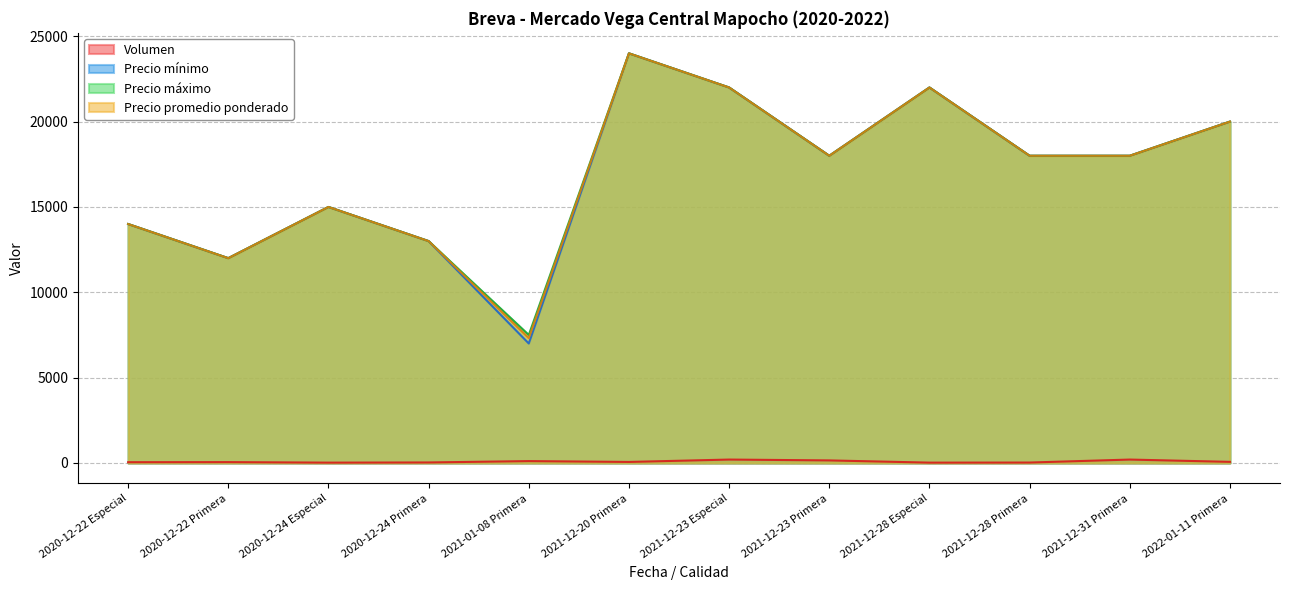

Reading right to left, extract all data points from this chart.

Volumen: 65	200	25	20	150	200	60	110	30	20	50	45
Precio mínimo: 20000	18000	18000	22000	18000	22000	24000	7000	13000	15000	12000	14000
Precio máximo: 20000	18000	18000	22000	18000	22000	24000	7500	13000	15000	12000	14000
Precio promedio ponderado: 20000	18000	18000	22000	18000	22000	24000	7318	13000	15000	12000	14000